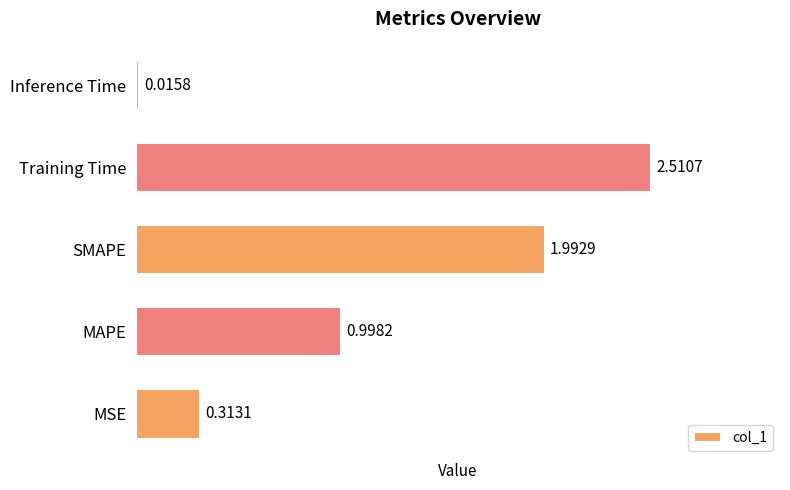

What is the maximum value shown in the chart?

2.5